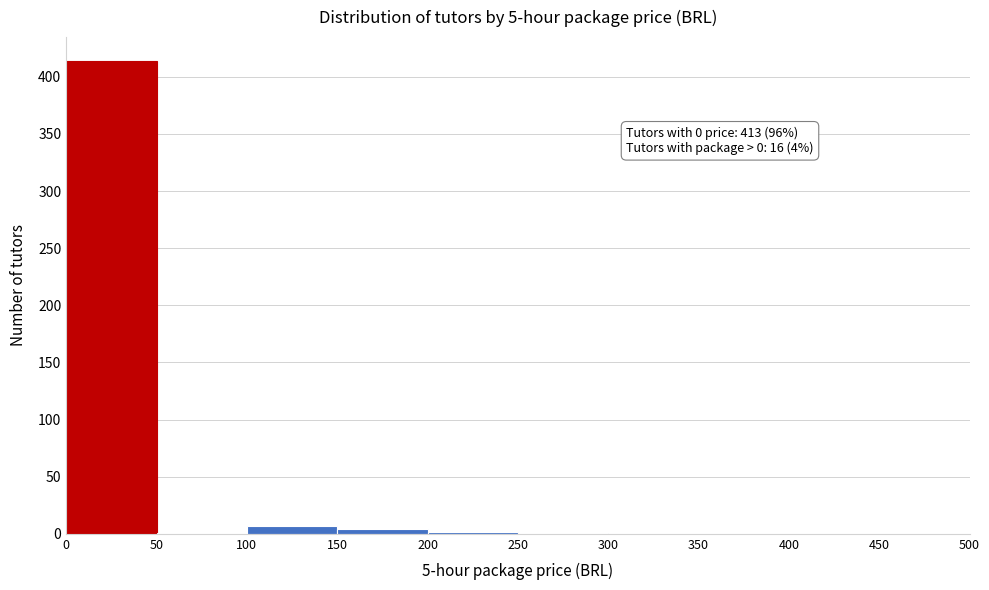

Which range on the x-axis has the tallest bar?

0 to 50